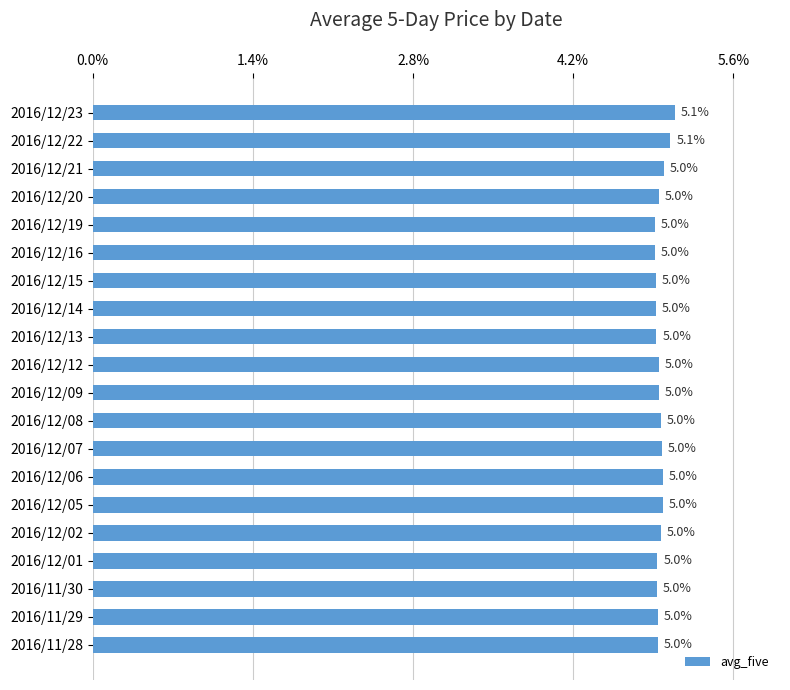

What is the maximum value shown in the chart?

5.1